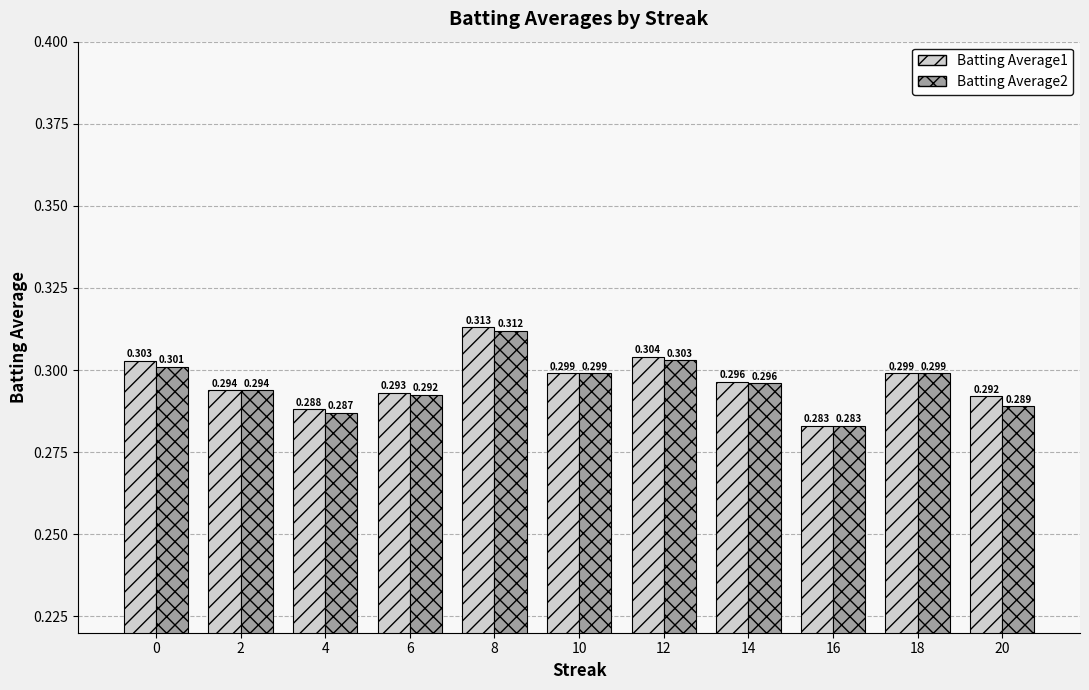

Is the value of Batting Average2 at 4 greater than the value of Batting Average1 at 8?

No